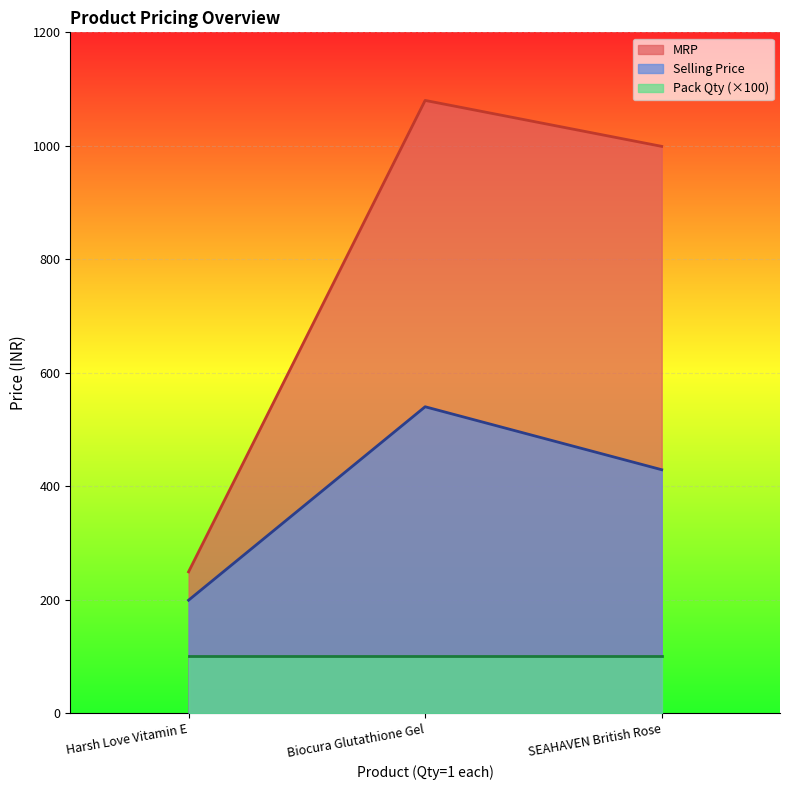

What is the sum of the Selling Price values at Harsh Love Vitamin E and SEAHAVEN British Rose?

628